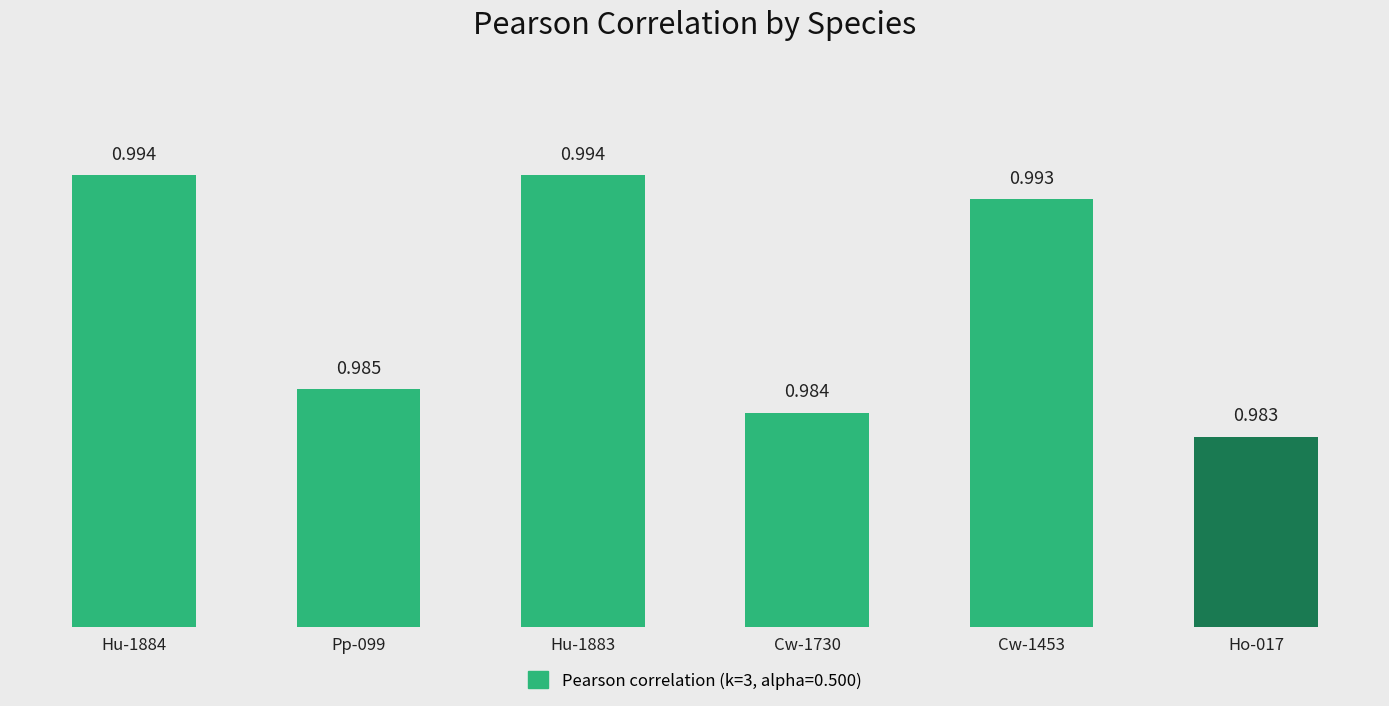

Reading left to right, extract all data points from this chart.

1.0	1.0	1.0	1.0	1.0	1.0